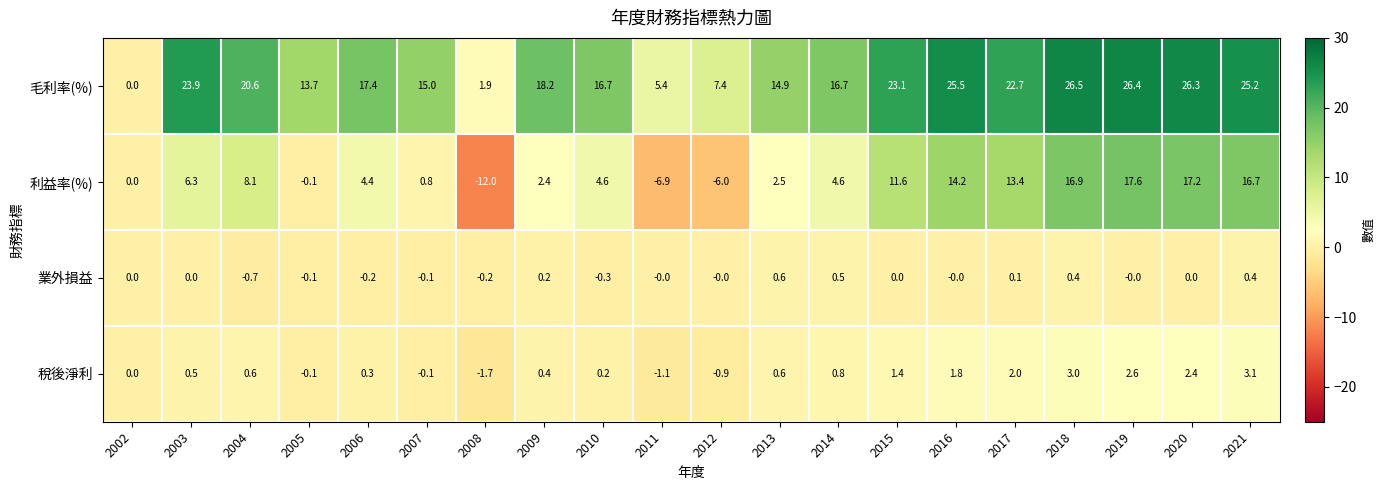

What is the difference between the highest and lowest values at 2004?

21.3